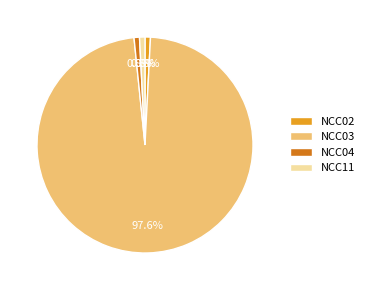

How many segments does this pie chart have?

4